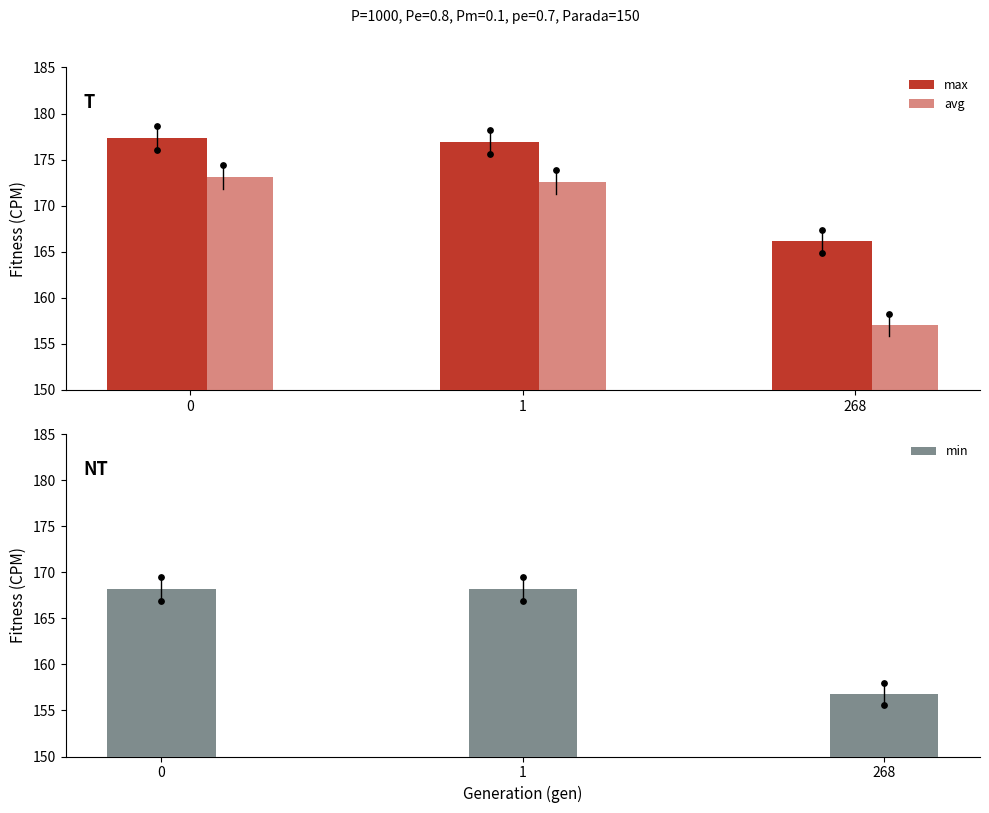

What are all the series names shown in the legend?

max, avg, min